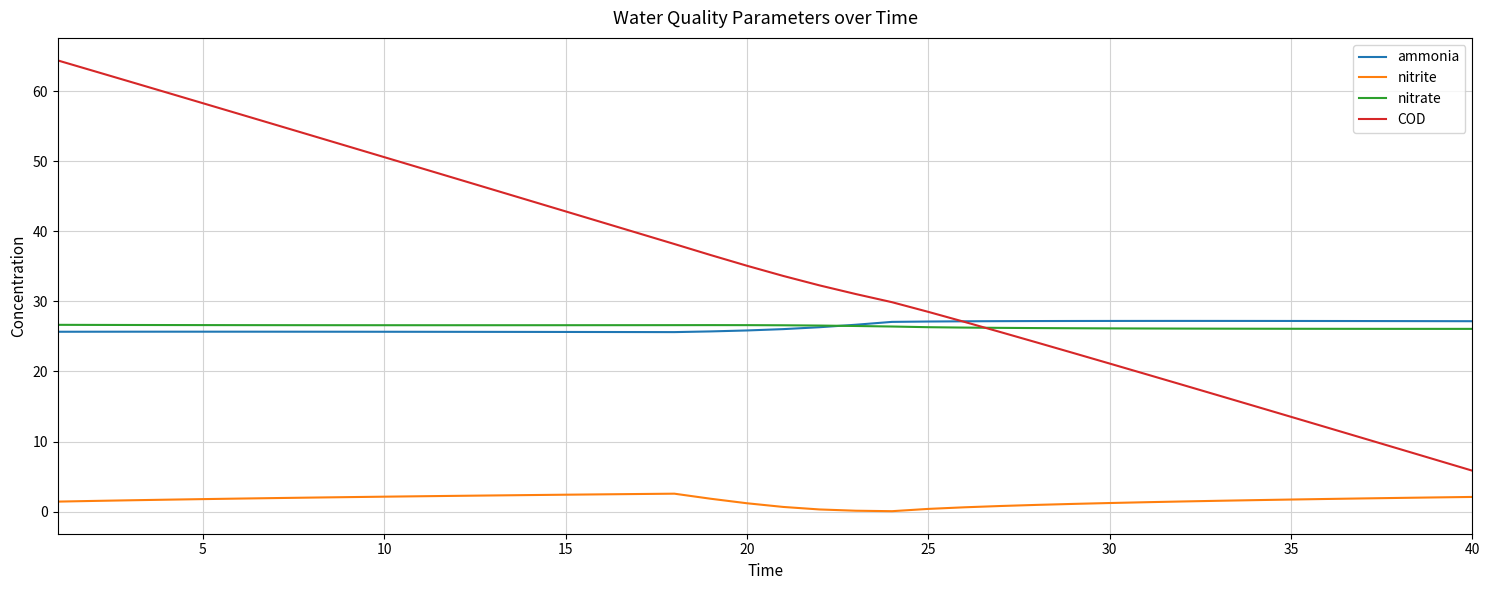

Which series has the largest total across all categories?

COD